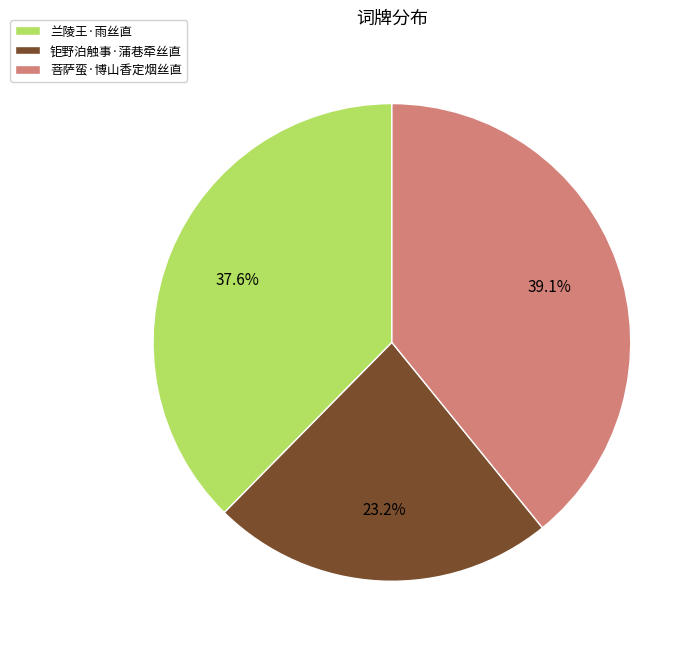

Which has a higher value, 钜野泊触事·蒲巷牵丝直 or 菩萨蛮·博山香定烟丝直?

菩萨蛮·博山香定烟丝直